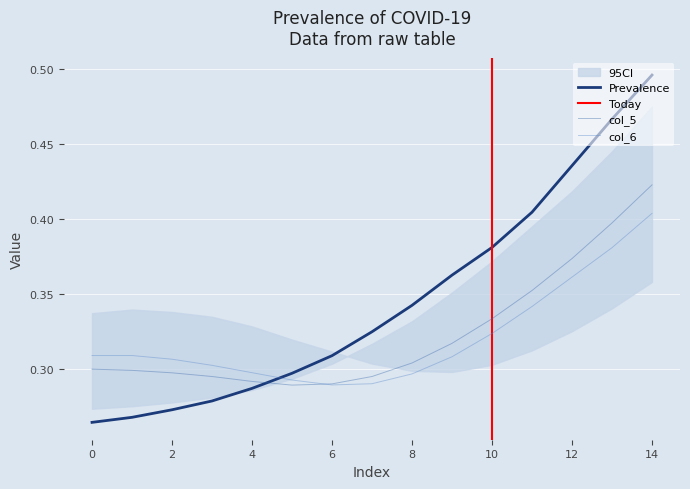

What is the value of the col_6 point at the 9th from the left?

0.3